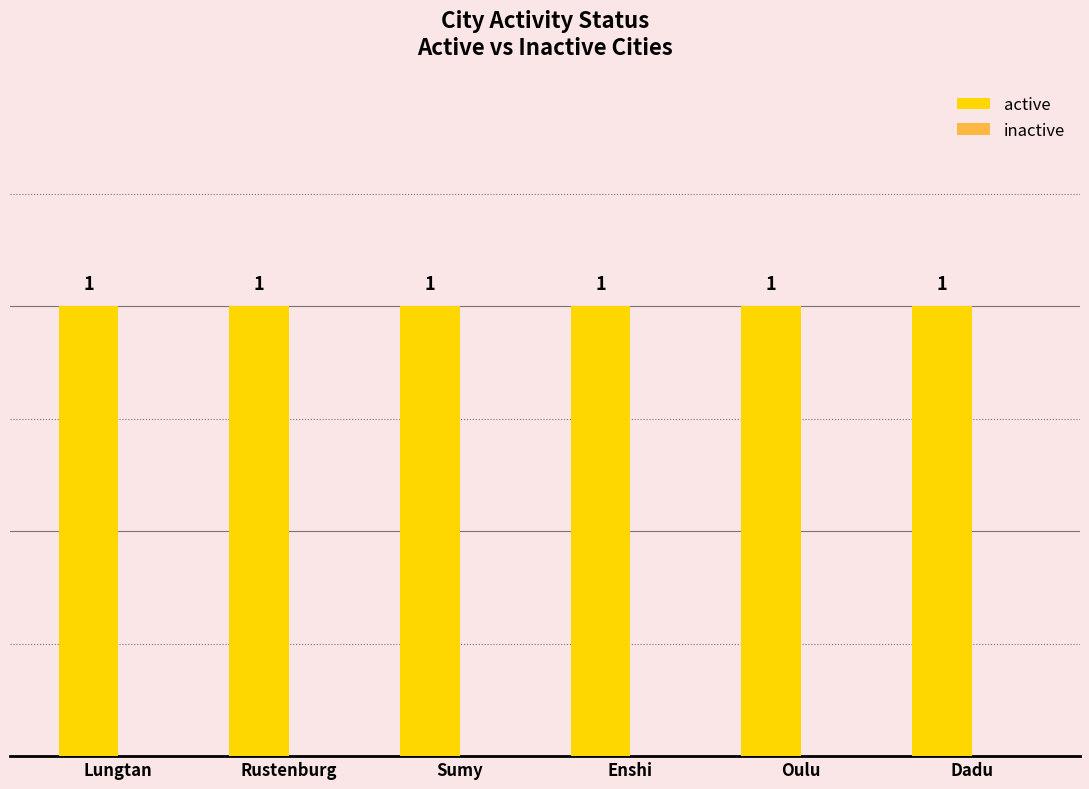

What is the total value across all series at Sumy?

1